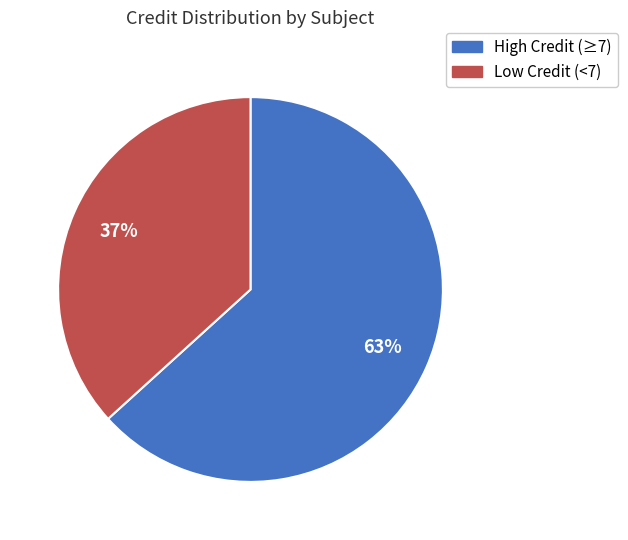

Is it true that Low Credit (<7) is 37% of the pie?

True